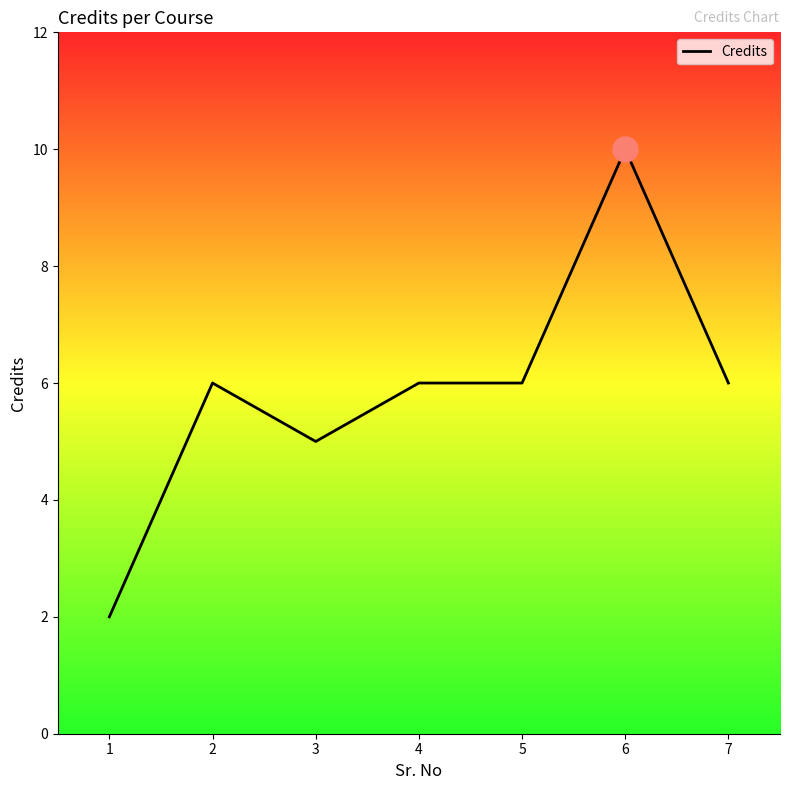

What is the approximate value at 3?

5